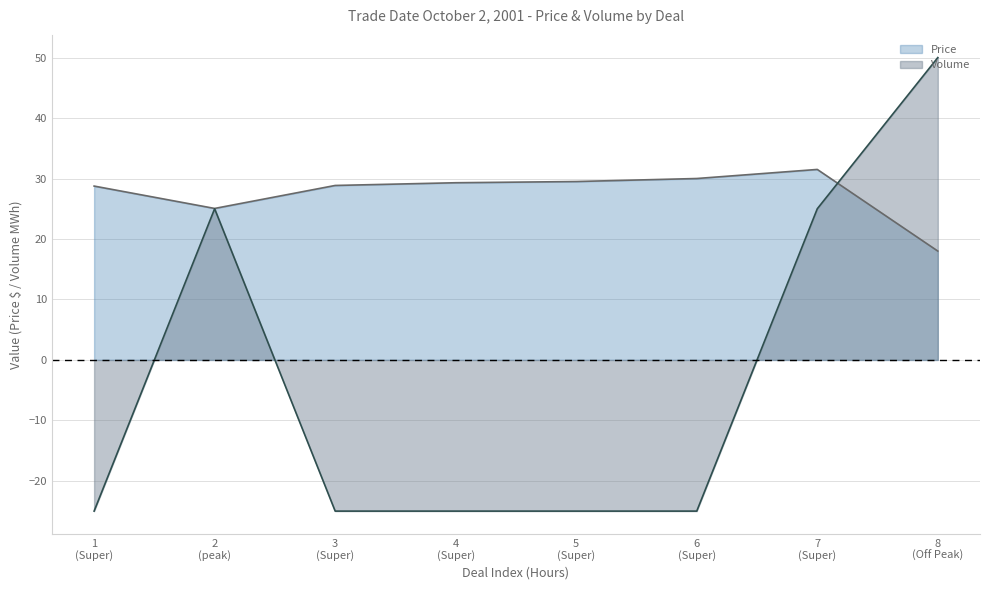

True or false: Volume has more than 1 interior local peaks.

False